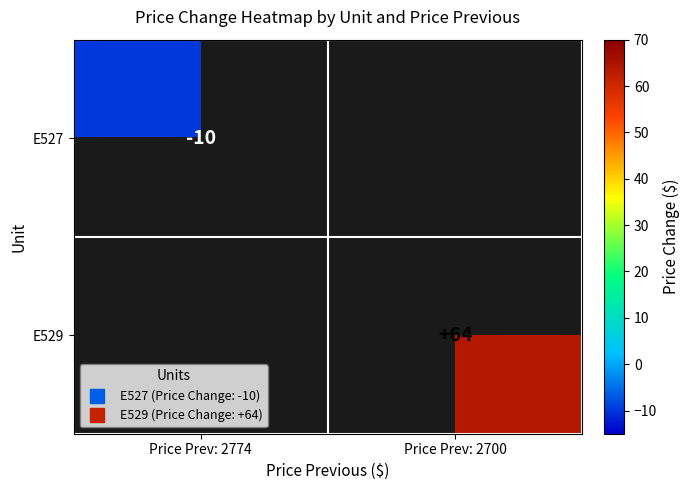

What value does the E529 series have at Price Prev: 2700?

64.0